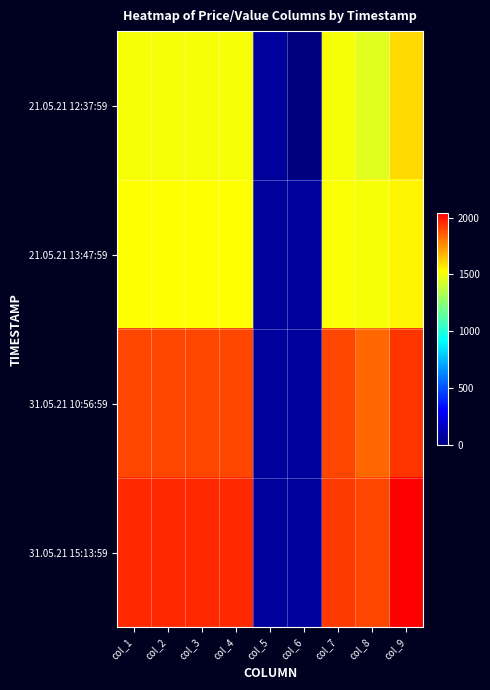

List the series in order of their peak value, highest first.

31.05.21 15:13:59, 31.05.21 10:56:59, 21.05.21 12:37:59, 21.05.21 13:47:59